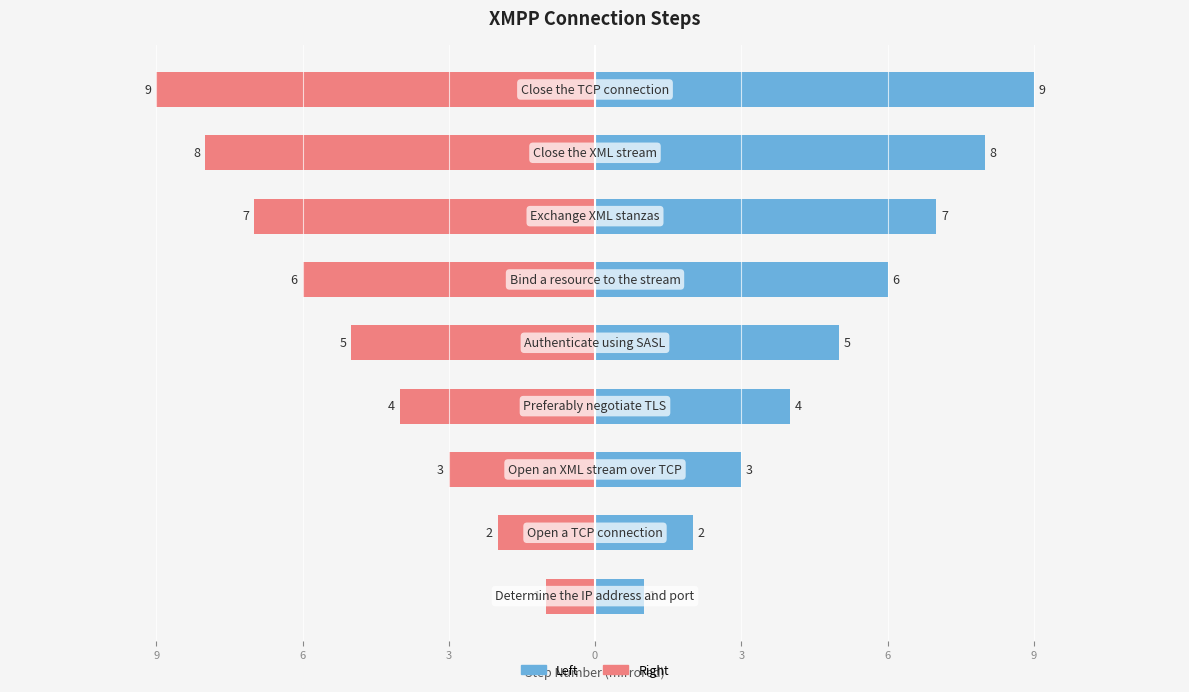

What is the difference between the maximum and minimum values in the Step Number series?

8